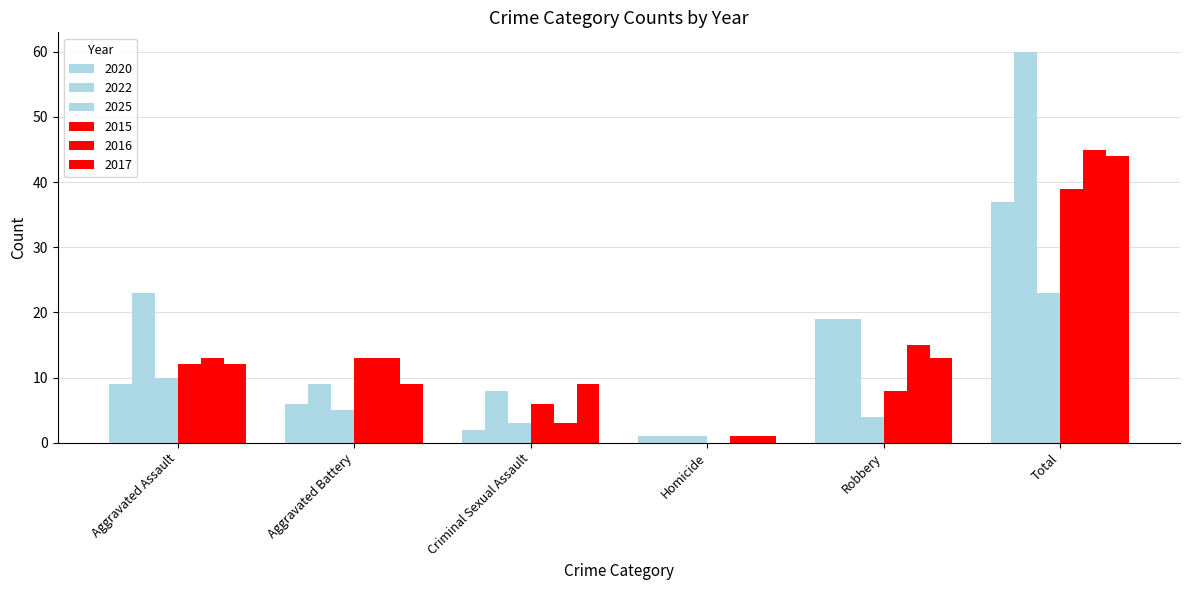

Which category has the highest value in the 2017 series?

Total